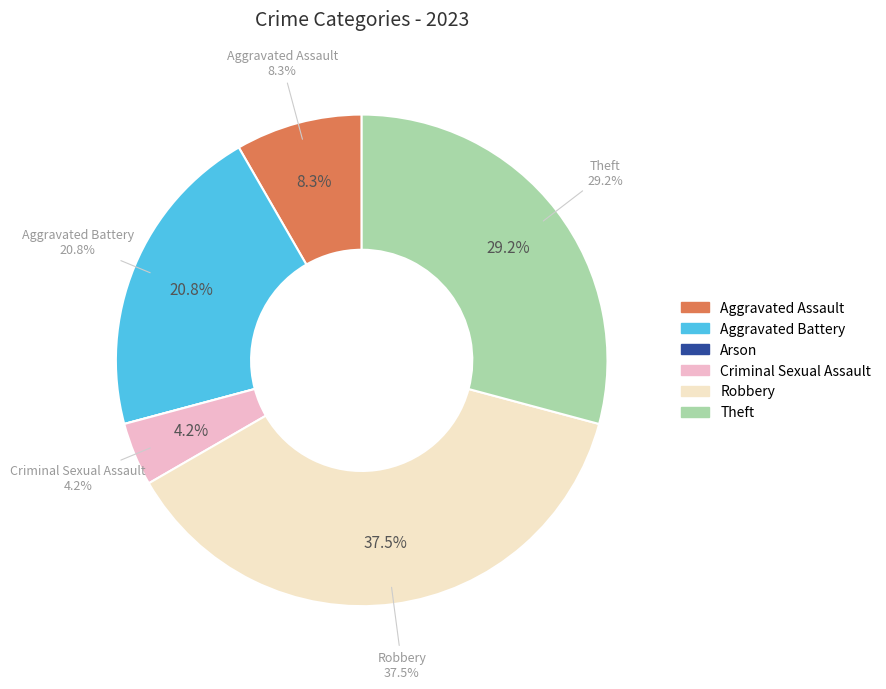

Which slice is the largest?

Robbery